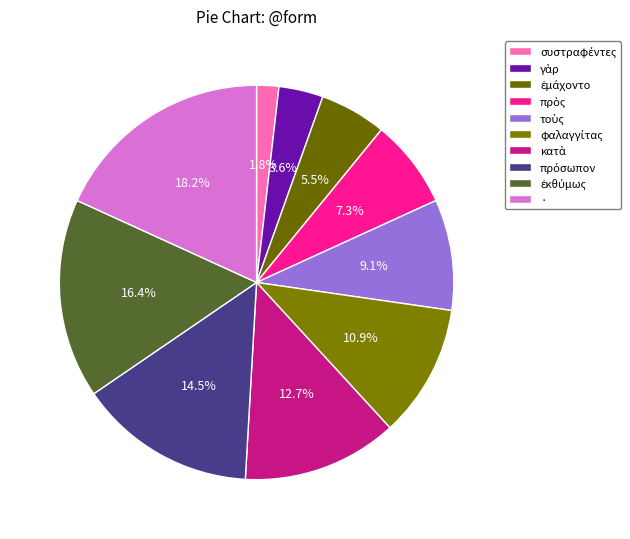

Does πρὸς account for over 50% of the chart?

No